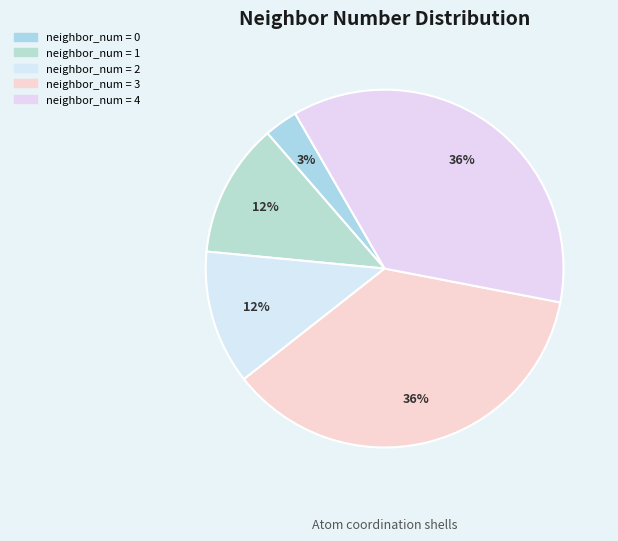

How many slices are in this pie chart?

5